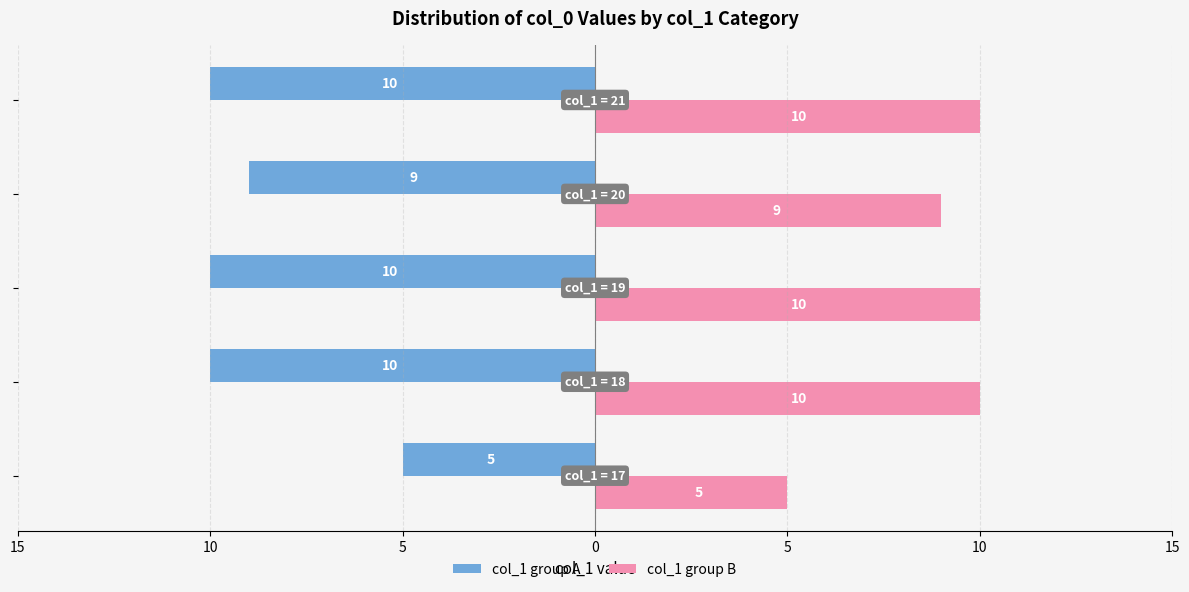

List the series in order of their overall mean, highest first.

col_1 group B, col_1 group A